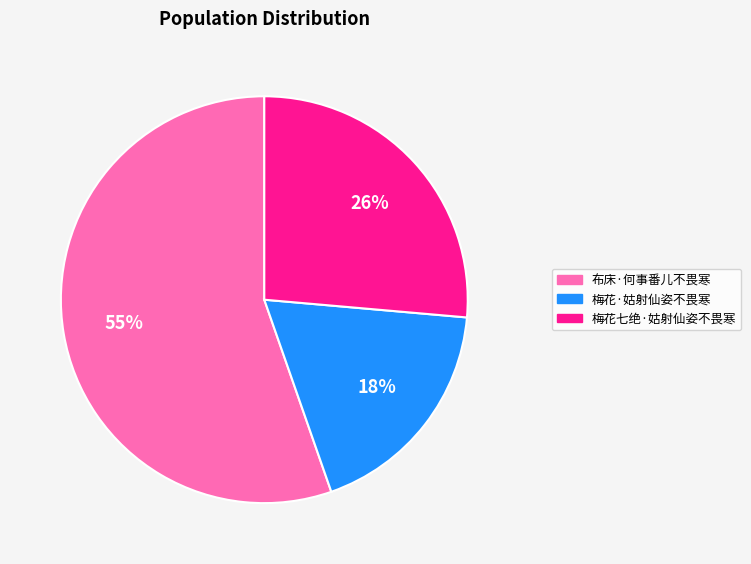

To the nearest percent, what percentage of the pie is 梅花七绝·姑射仙姿不畏寒?

26%